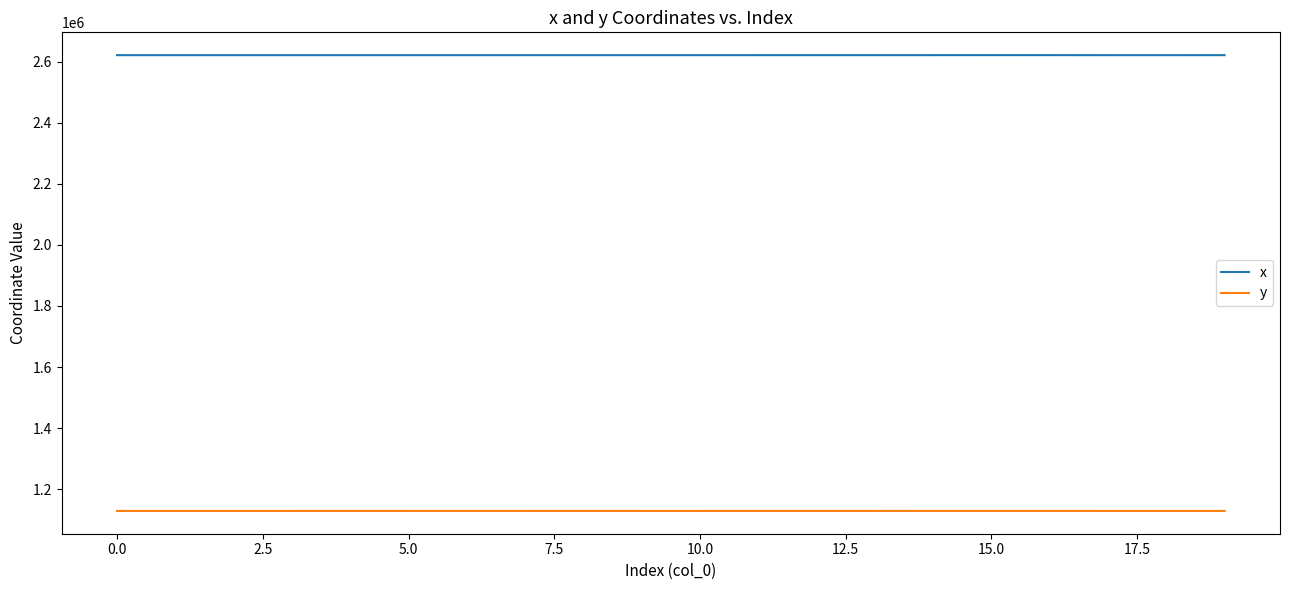

List the series in order of their overall mean, highest first.

x, y